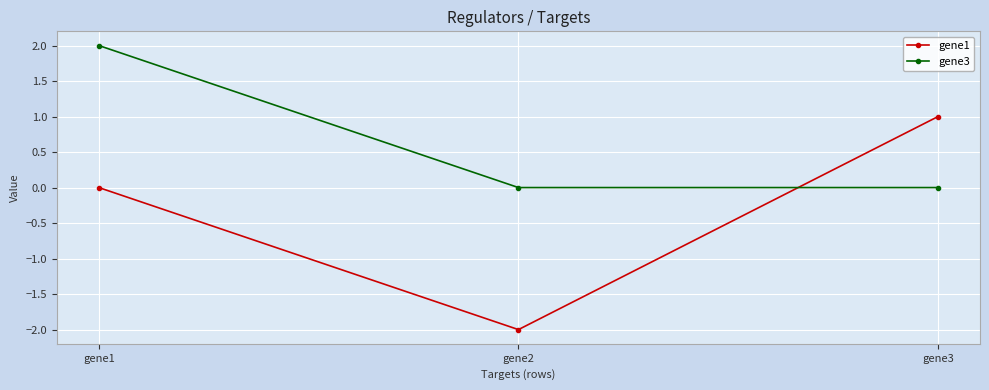

How many data points does each series have?

3